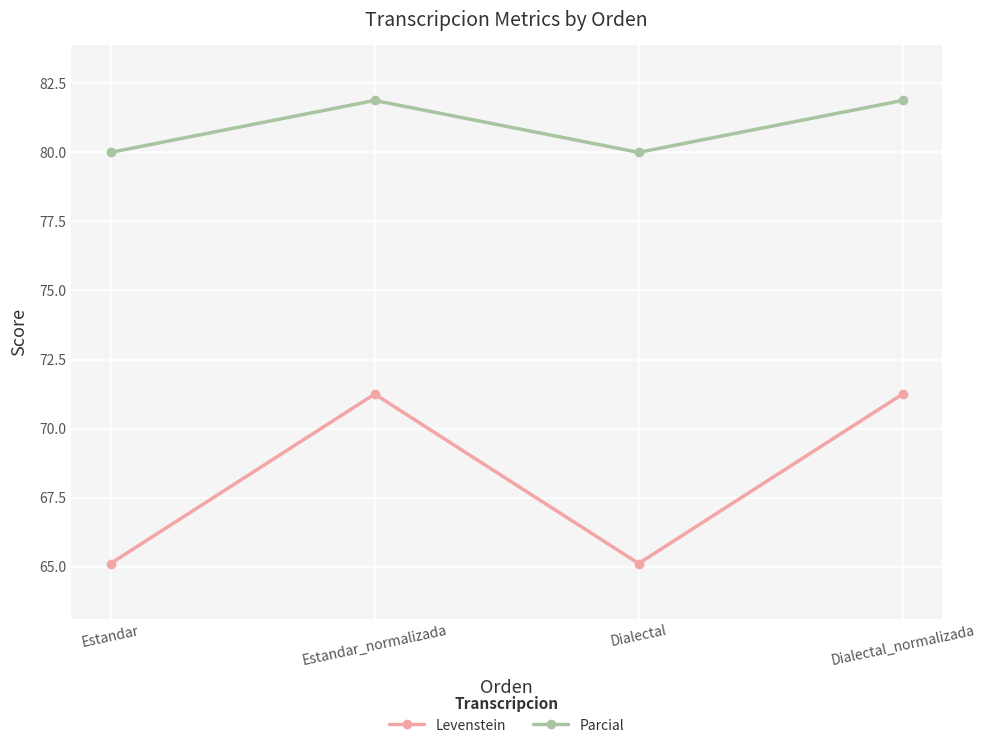

At which category does Parcial reach its first local peak?

Estandar_normalizada